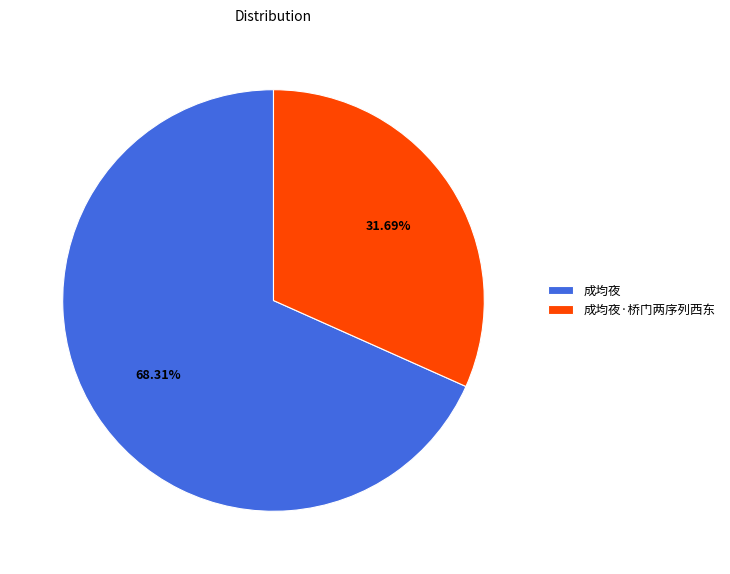

What is the total percentage of 成均夜 and 成均夜·桥门两序列西东?

100.0%